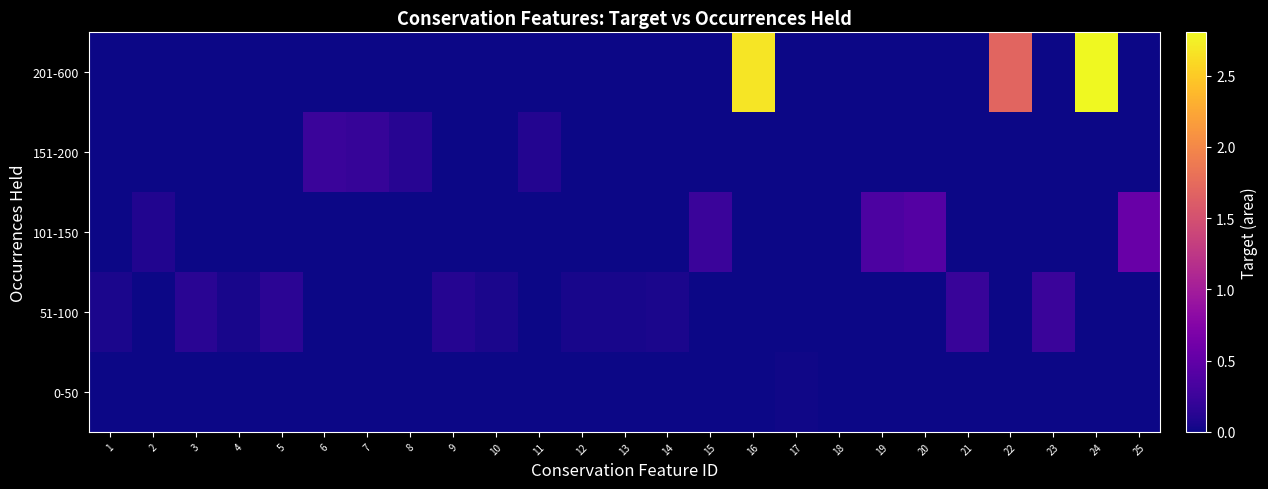

At which category does the chart reach its peak across all series?

24